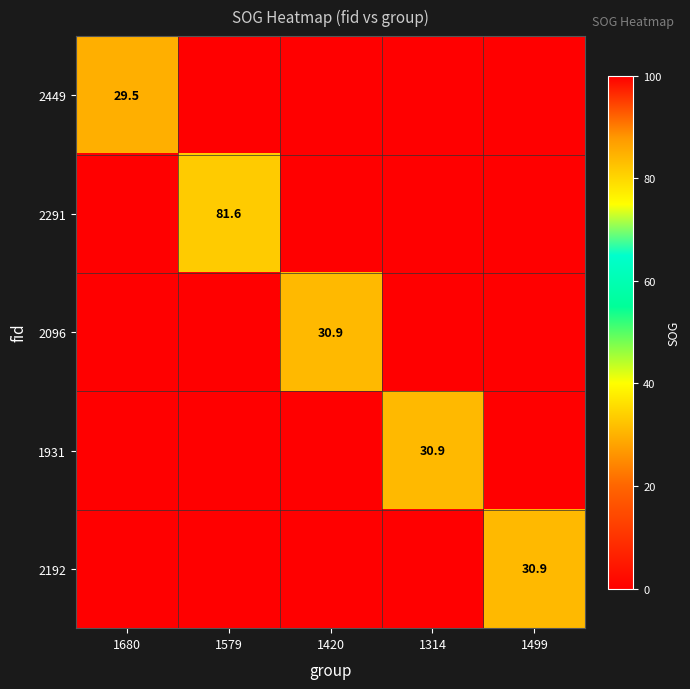

At which category is the sum across all series the highest?

1579